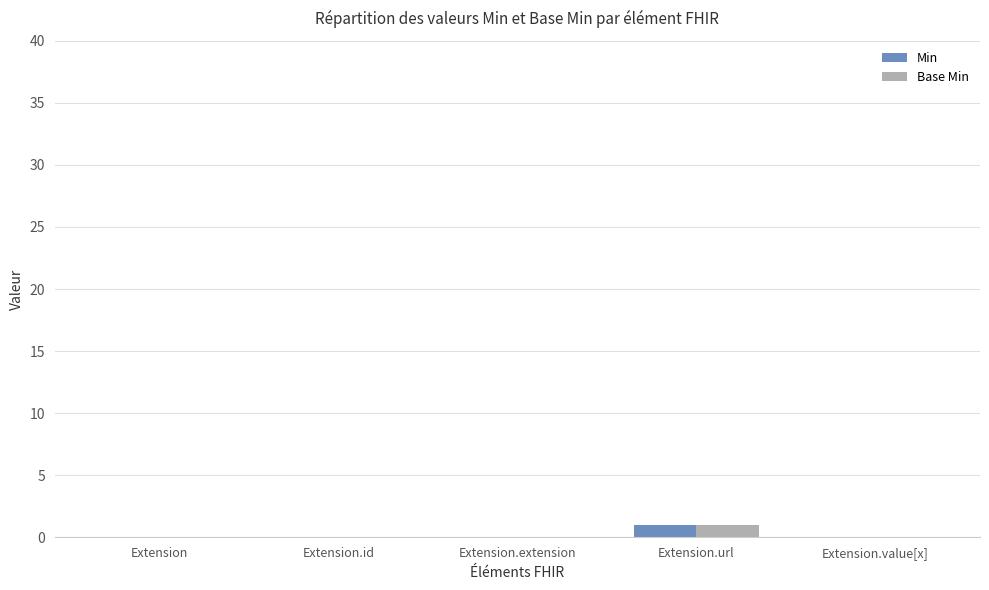

What is the greatest value displayed?

1